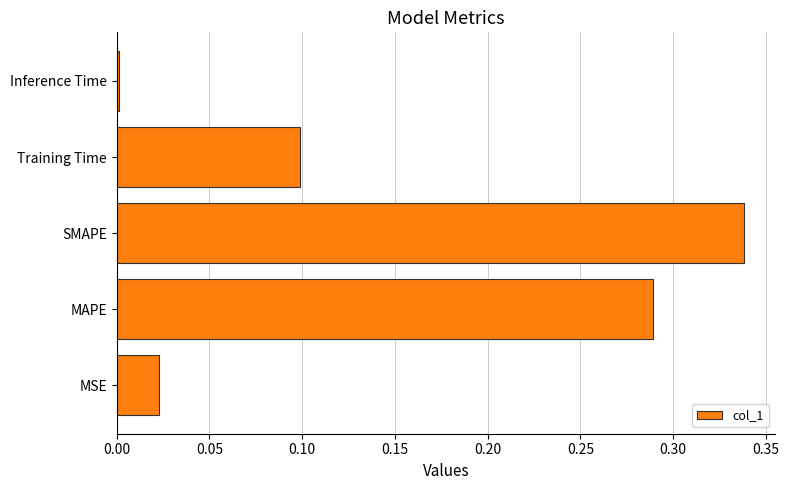

Is it true that the value at Inference Time is 0.0?

True